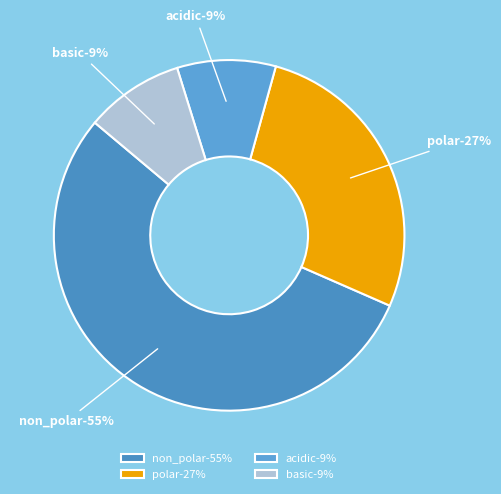

Which has a higher value, basic or acidic?

basic